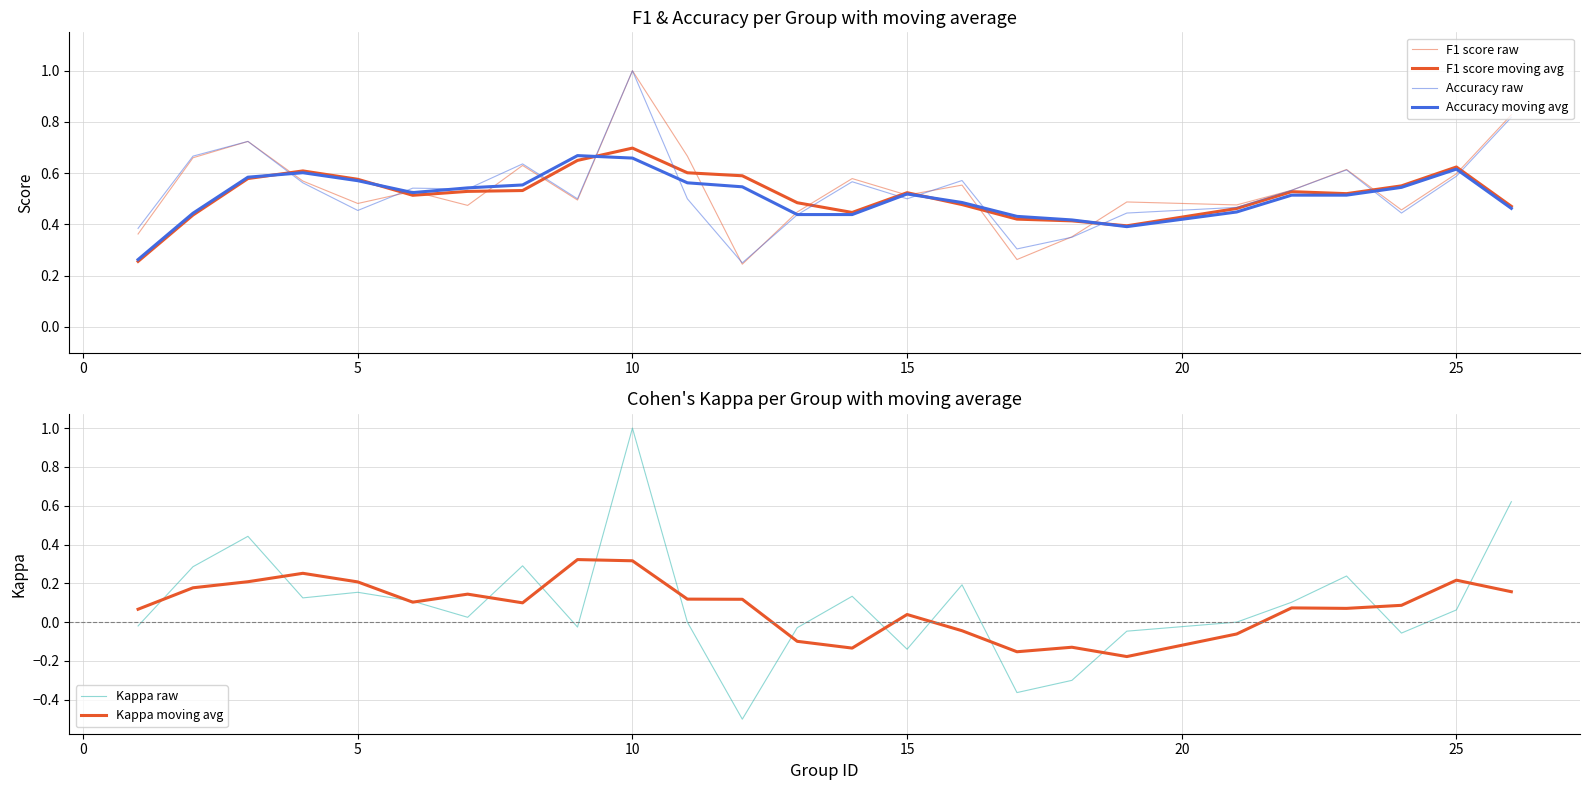

Reading right to left, list all the values displayed in this chart.

F1 score raw: 0.8	0.6	0.5	0.6	0.5	0.5	0.5	0.4	0.3	0.6	0.5	0.6	0.4	0.2	0.7	1.0	0.5	0.6	0.5	0.5	0.5	0.6	0.7	0.7	0.4
F1 score moving avg: 0.5	0.6	0.6	0.5	0.5	0.5	0.4	0.4	0.4	0.5	0.5	0.4	0.5	0.6	0.6	0.7	0.6	0.5	0.5	0.5	0.6	0.6	0.6	0.4	0.3
Accuracy raw: 0.8	0.6	0.4	0.6	0.5	0.5	0.4	0.3	0.3	0.6	0.5	0.6	0.4	0.2	0.5	1.0	0.5	0.6	0.5	0.5	0.5	0.6	0.7	0.7	0.4
Accuracy moving avg: 0.5	0.6	0.5	0.5	0.5	0.4	0.4	0.4	0.4	0.5	0.5	0.4	0.4	0.5	0.6	0.7	0.7	0.6	0.5	0.5	0.6	0.6	0.6	0.4	0.3
Kappa raw: 0.6	0.1	-0.1	0.2	0.1	0.0	-0.0	-0.3	-0.4	0.2	-0.1	0.1	-0.0	-0.5	0.0	1.0	-0.0	0.3	0.0	0.1	0.2	0.1	0.4	0.3	-0.0
Kappa moving avg: 0.2	0.2	0.1	0.1	0.1	-0.1	-0.2	-0.1	-0.2	-0.0	0.0	-0.1	-0.1	0.1	0.1	0.3	0.3	0.1	0.1	0.1	0.2	0.3	0.2	0.2	0.1